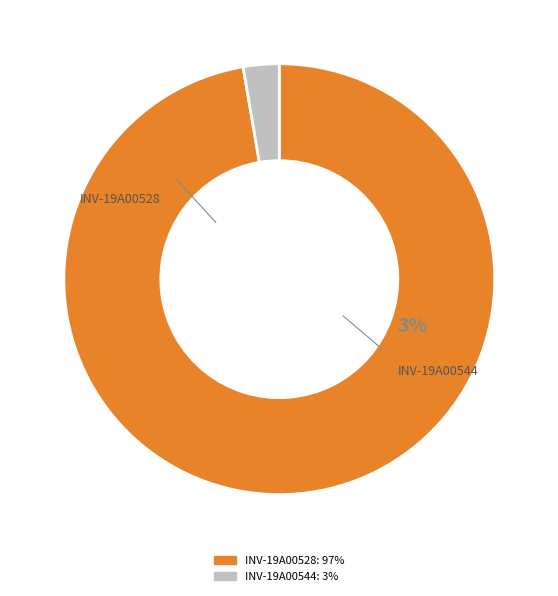

To the nearest percent, what is the combined percentage of INV-19A00528 and INV-19A00544?

100%